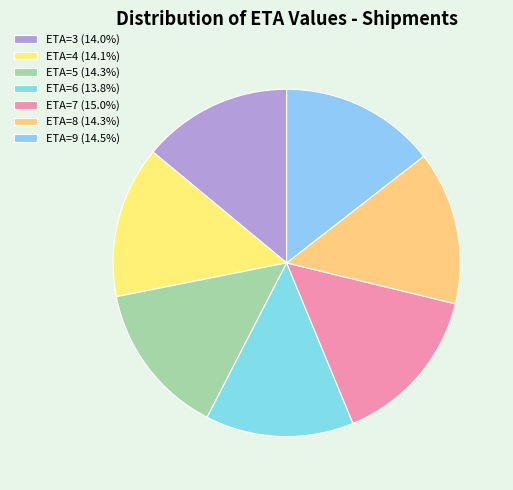

To the nearest percent, what is the difference between the largest and smallest slice percentages?

1%